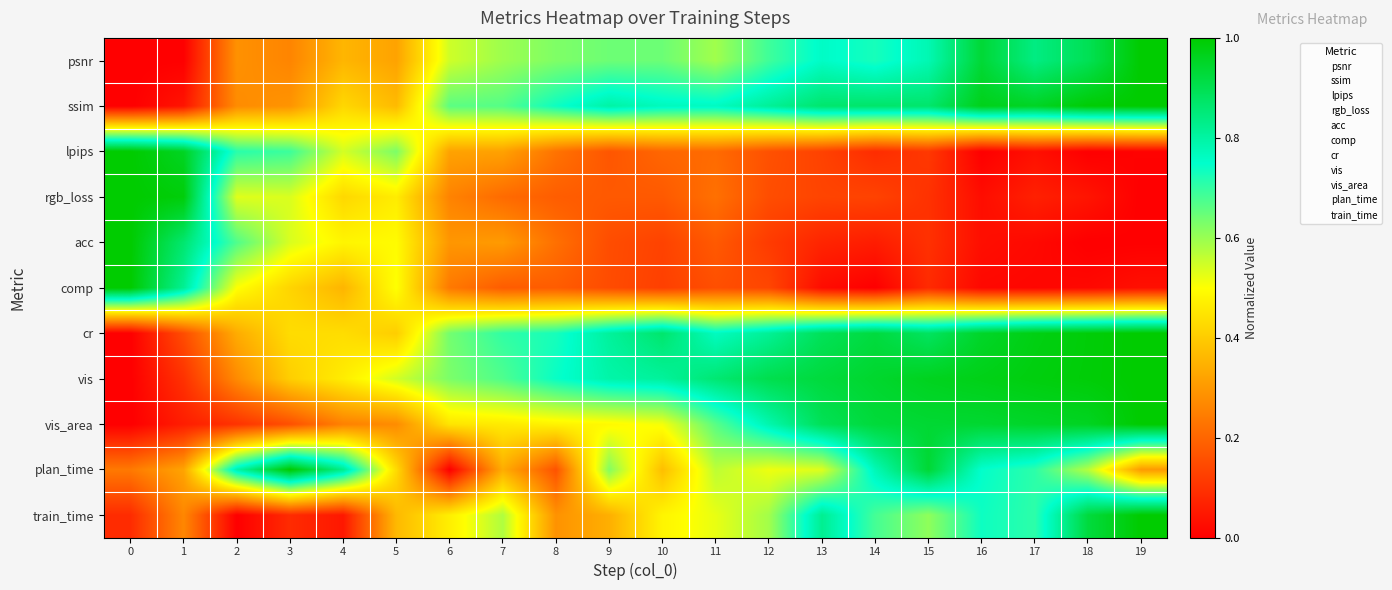

Reading right to left, list all the values displayed in this chart.

psnr: 19=1.0	18=0.9	17=0.8	16=0.9	15=0.8	14=0.7	13=0.8	12=0.7	11=0.6	10=0.6	9=0.6	8=0.6	7=0.6	6=0.5	5=0.3	4=0.4	3=0.3	2=0.3	1=0.0	0=0.0
ssim: 19=1.0	18=1.0	17=1.0	16=1.0	15=0.9	14=0.9	13=0.9	12=0.8	11=0.8	10=0.8	9=0.8	8=0.7	7=0.7	6=0.7	5=0.4	4=0.4	3=0.3	2=0.3	1=0.0	0=0.0
lpips: 19=0.0	18=0.0	17=0.0	16=0.0	15=0.1	14=0.1	13=0.1	12=0.2	11=0.2	10=0.2	9=0.2	8=0.2	7=0.3	6=0.3	5=0.6	4=0.5	3=0.7	2=0.7	1=1.0	0=1.0
rgb_loss: 19=0.0	18=0.0	17=0.1	16=0.0	15=0.1	14=0.1	13=0.1	12=0.2	11=0.2	10=0.2	9=0.2	8=0.2	7=0.2	6=0.3	5=0.5	4=0.4	3=0.5	2=0.5	1=1.0	0=1.0
acc: 19=0.0	18=0.0	17=0.0	16=0.0	15=0.1	14=0.1	13=0.1	12=0.1	11=0.2	10=0.1	9=0.2	8=0.2	7=0.3	6=0.3	5=0.5	4=0.5	3=0.5	2=0.7	1=0.9	0=1.0
comp: 19=0.0	18=0.0	17=0.0	16=0.0	15=0.1	14=0.0	13=0.0	12=0.1	11=0.2	10=0.1	9=0.2	8=0.2	7=0.2	6=0.2	5=0.5	4=0.4	3=0.4	2=0.5	1=0.8	0=1.0
cr: 19=1.0	18=1.0	17=1.0	16=0.9	15=0.9	14=0.9	13=0.9	12=0.8	11=0.8	10=0.9	9=0.8	8=0.7	7=0.7	6=0.6	5=0.4	4=0.4	3=0.4	2=0.3	1=0.2	0=0.0
vis: 19=1.0	18=1.0	17=1.0	16=1.0	15=1.0	14=0.9	13=0.9	12=0.9	11=0.9	10=0.8	9=0.8	8=0.7	7=0.7	6=0.6	5=0.5	4=0.5	3=0.4	2=0.3	1=0.1	0=0.0
vis_area: 19=1.0	18=1.0	17=0.9	16=0.9	15=0.9	14=0.9	13=0.9	12=0.8	11=0.7	10=0.5	9=0.5	8=0.5	7=0.5	6=0.5	5=0.3	4=0.3	3=0.2	2=0.1	1=0.1	0=0.0
plan_time: 19=0.3	18=0.6	17=0.7	16=0.7	15=0.9	14=0.8	13=0.5	12=0.5	11=0.6	10=0.4	9=0.6	8=0.2	7=0.3	6=0.0	5=0.4	4=0.8	3=1.0	2=0.8	1=0.3	0=0.2
train_time: 19=1.0	18=0.9	17=0.7	16=0.7	15=0.6	14=0.7	13=0.8	12=0.6	11=0.5	10=0.5	9=0.3	8=0.3	7=0.6	6=0.5	5=0.4	4=0.0	3=0.1	2=0.0	1=0.3	0=0.1